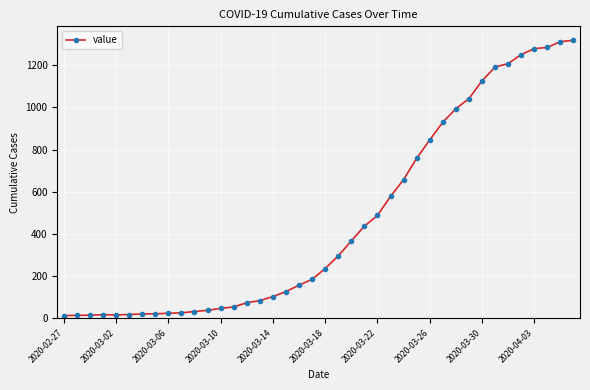

What is the difference between the second highest and second lowest values?

1298